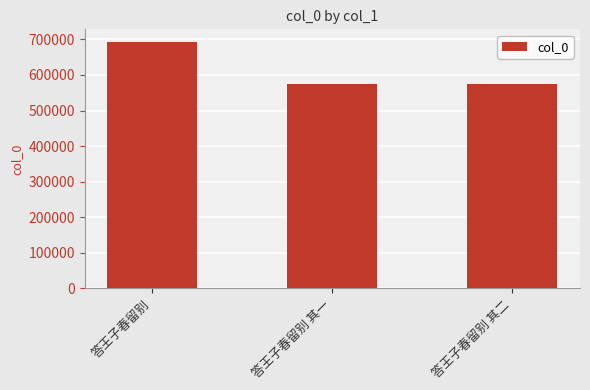

What is the value of the 2nd bar from the left?

575202